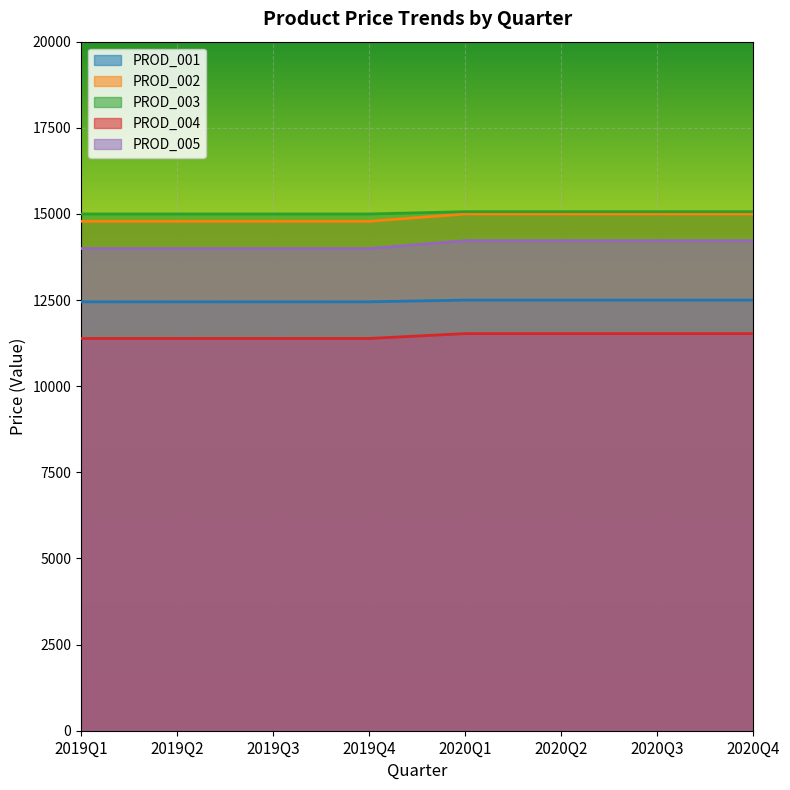

At which label does PROD_004 reach its peak?

2020Q1